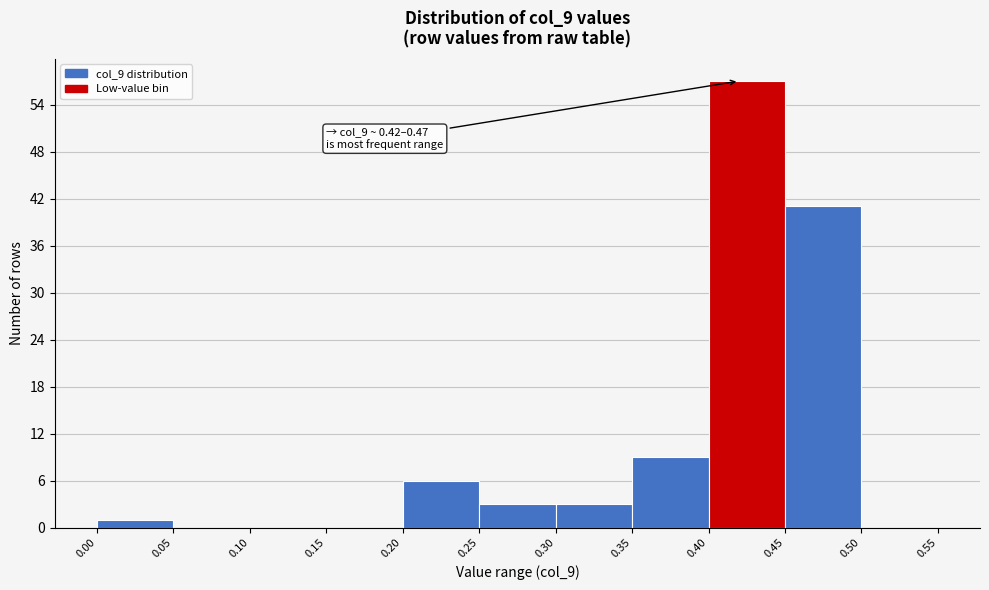

Which range on the x-axis has the tallest bar?

0.40 to 0.45